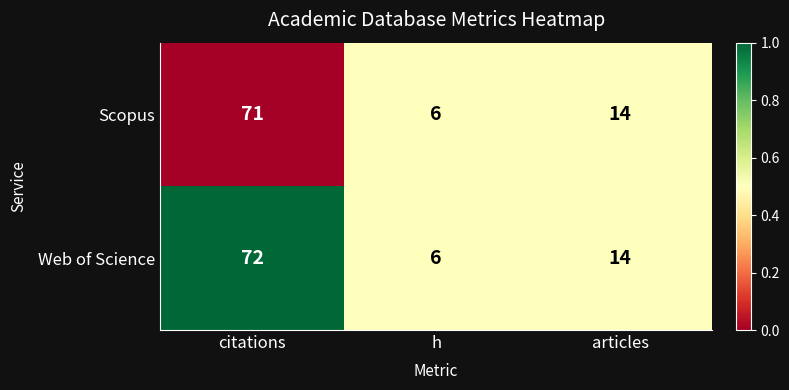

Reading left to right, transcribe all the data shown in this chart.

Scopus: 71	6	14
Web of Science: 72	6	14